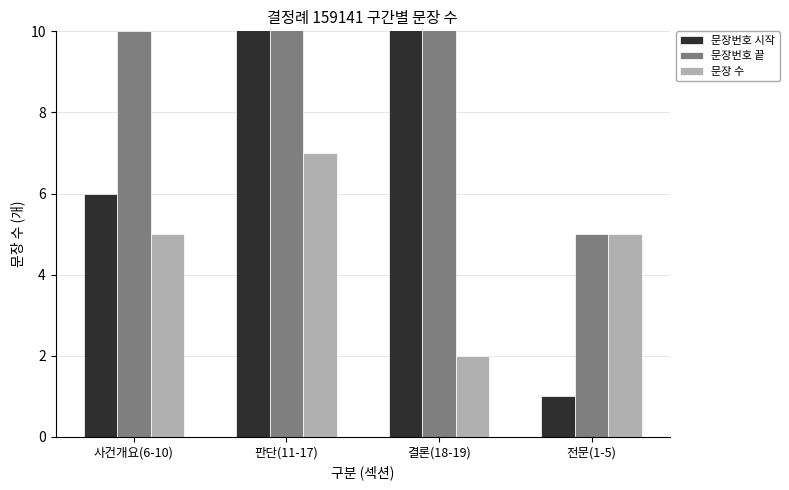

What is the difference between the second highest and minimum values in the 문장번호 끝 series?

12